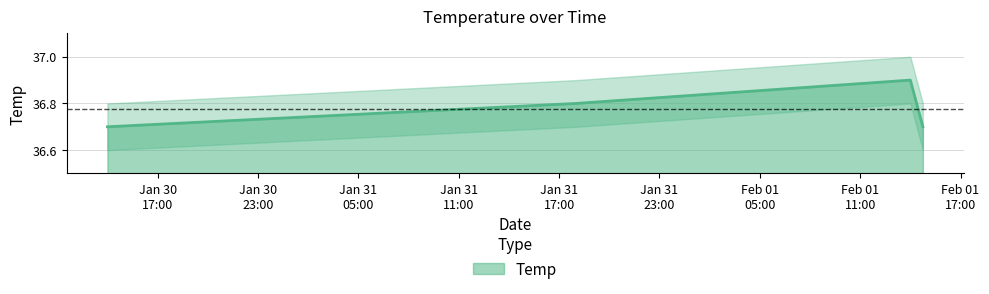

What is the greatest value displayed?

36.9